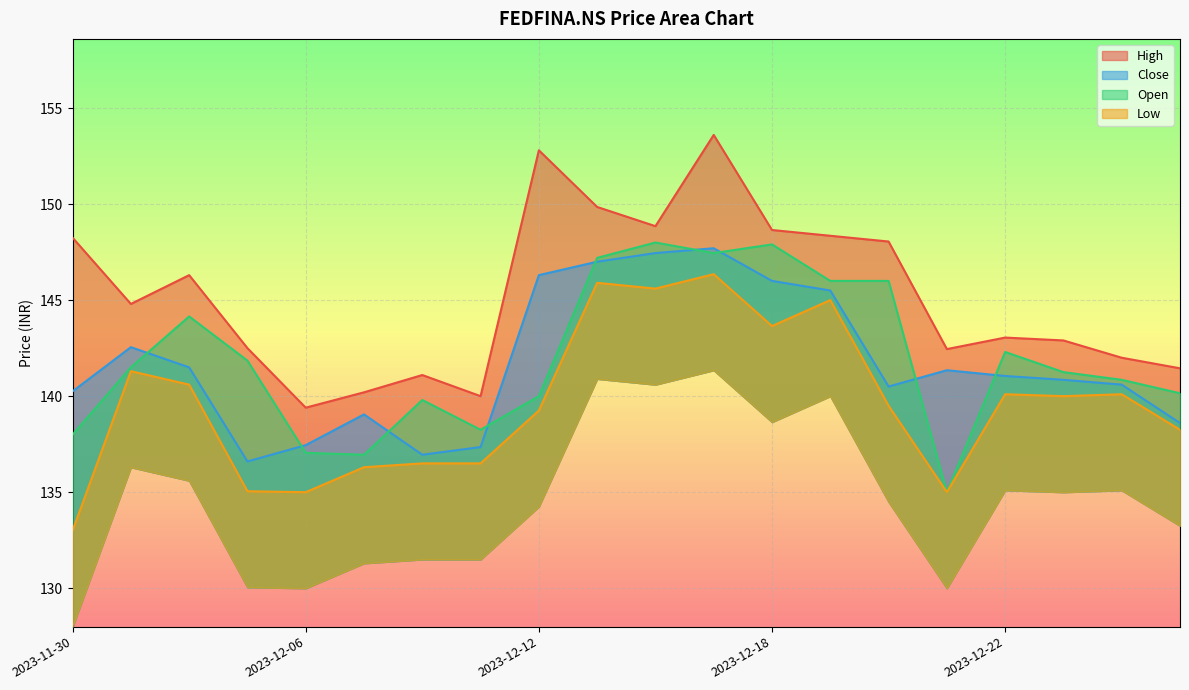

How many data points in High are above 144?

10